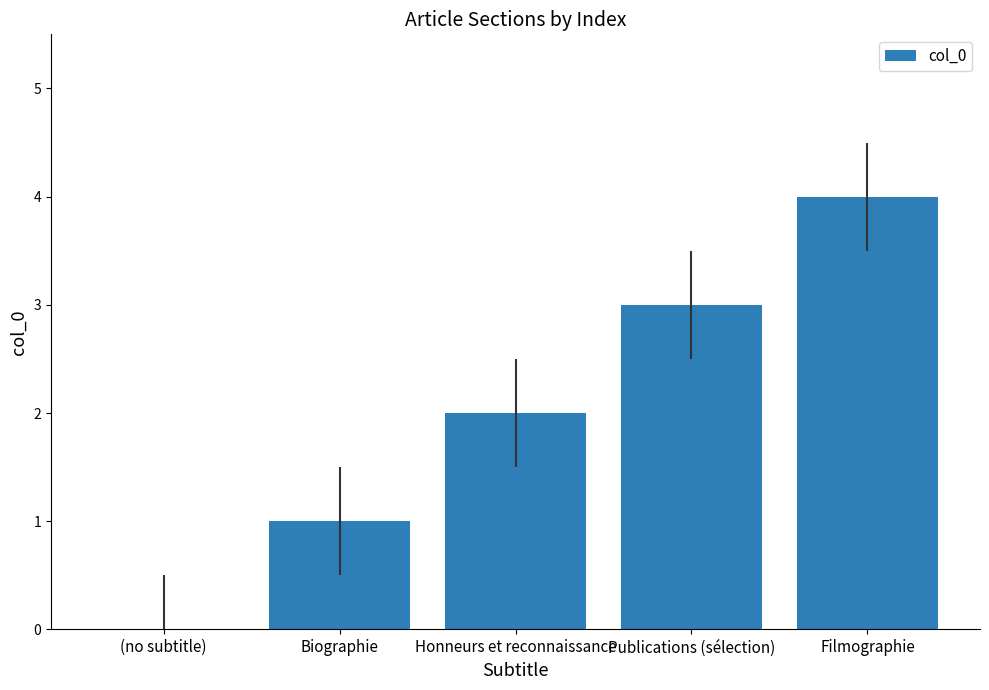

At which category does the chart reach its peak across all series?

Filmographie